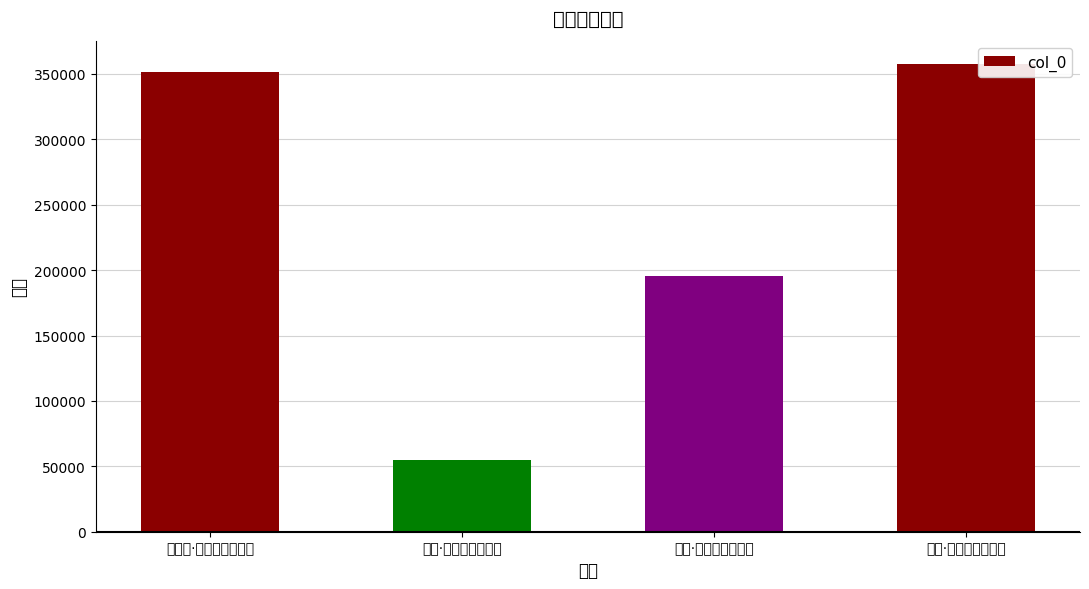

At which category does the chart reach its minimum across all series?

荆溪·乱水声中系艇斜